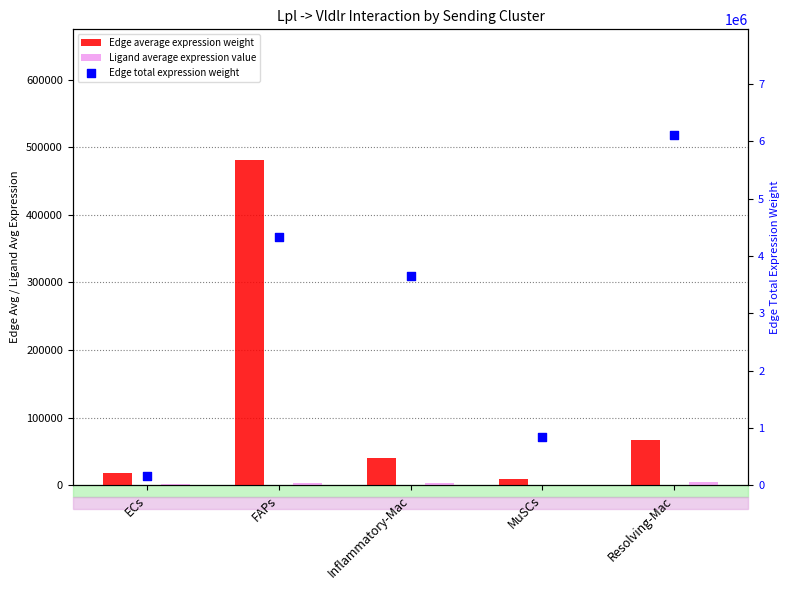

Which series contains the highest Y value?

Edge total expression weight